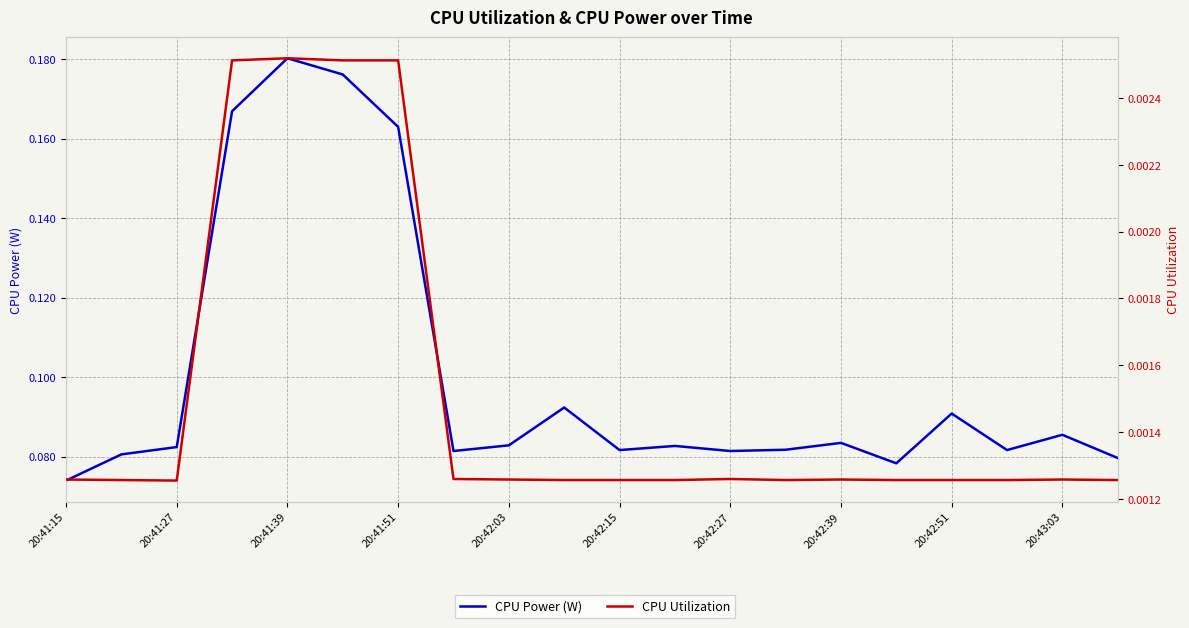

At which label does CPU Power (W) reach its minimum?

20:41:15